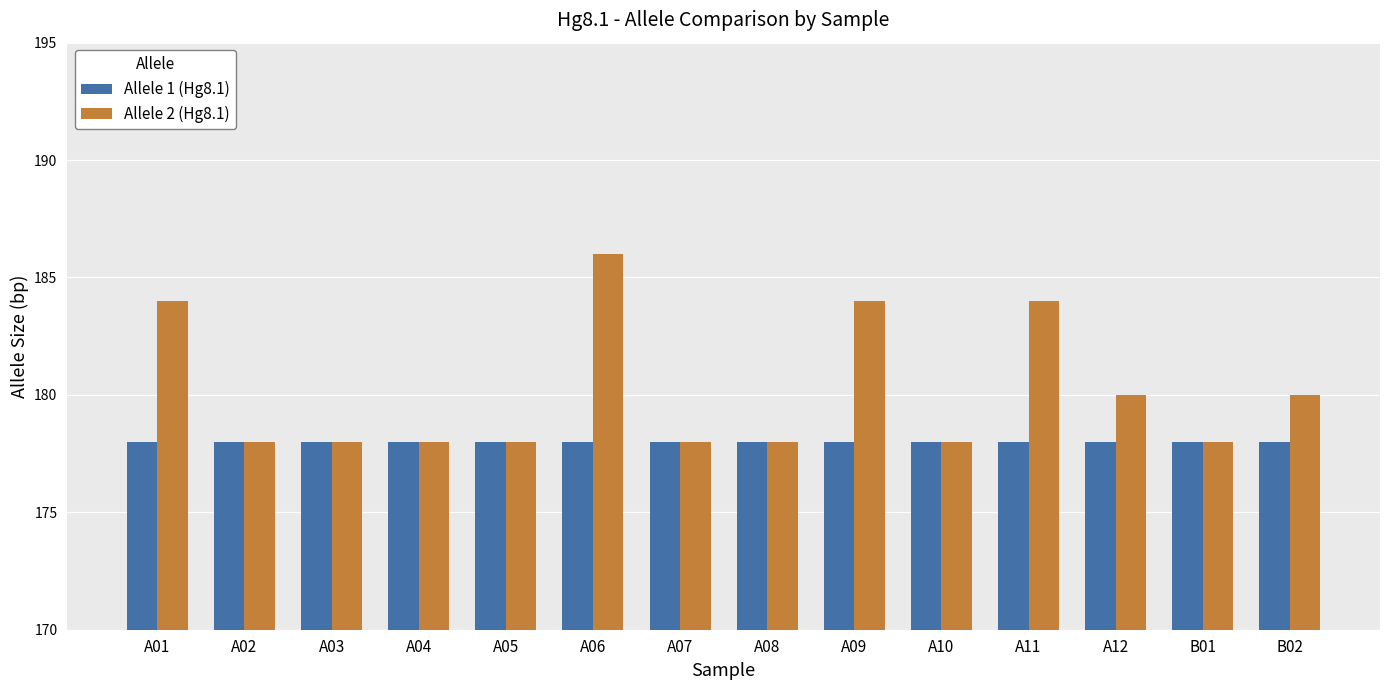

List the series in order of their overall mean, lowest first.

Allele 1 (Hg8.1), Allele 2 (Hg8.1)